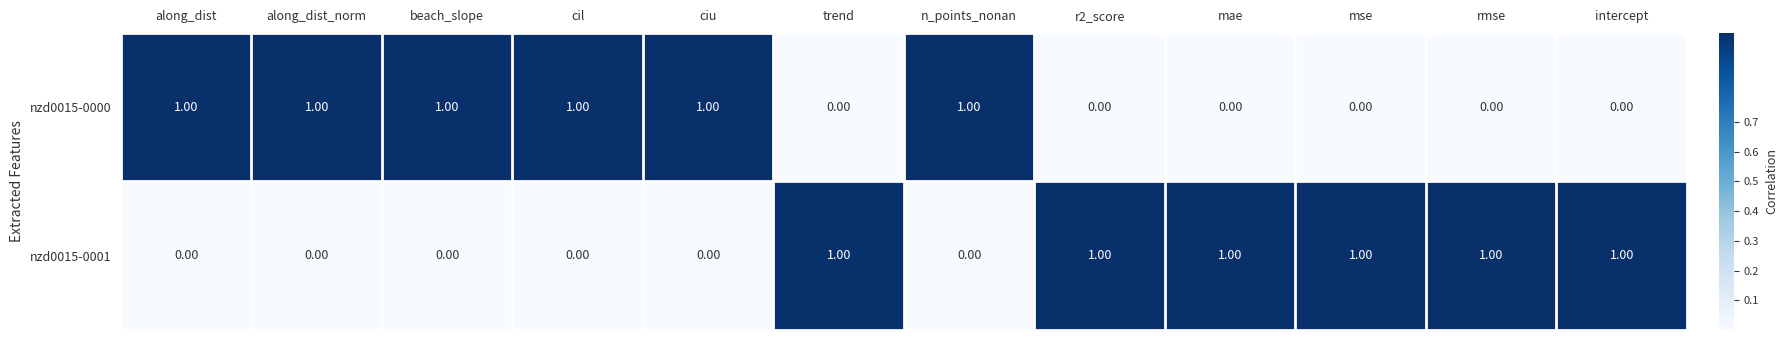

Is the value of nzd0015-0000 at mae greater than the value of nzd0015-0001 at intercept?

No